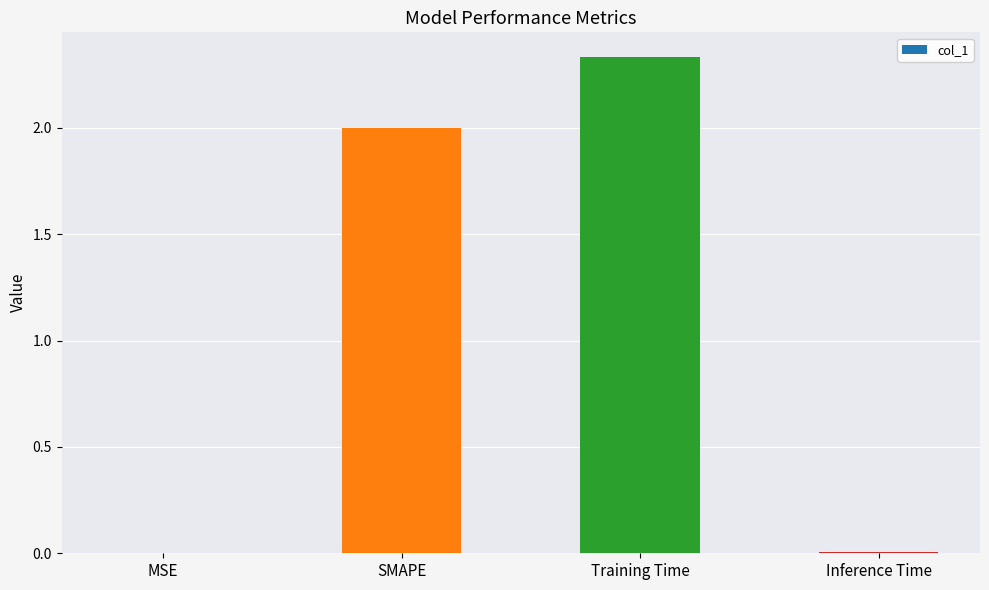

What is the sum of all values?

4.3